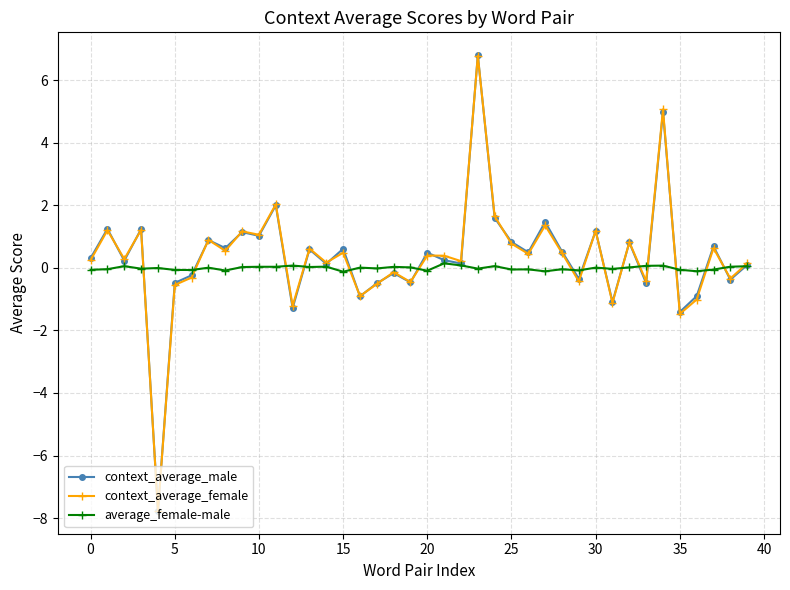

What is the difference between the second highest and second lowest values in the context_average_male series?

6.4